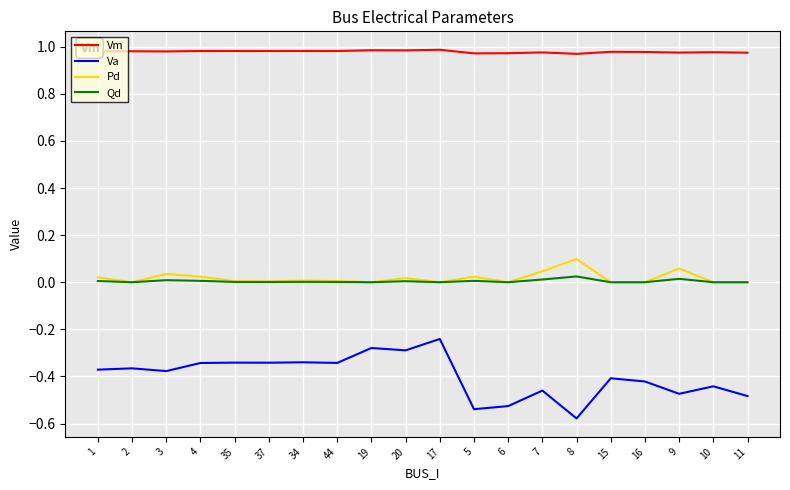

What are all the series names shown in the legend?

Vm, Va, Pd, Qd